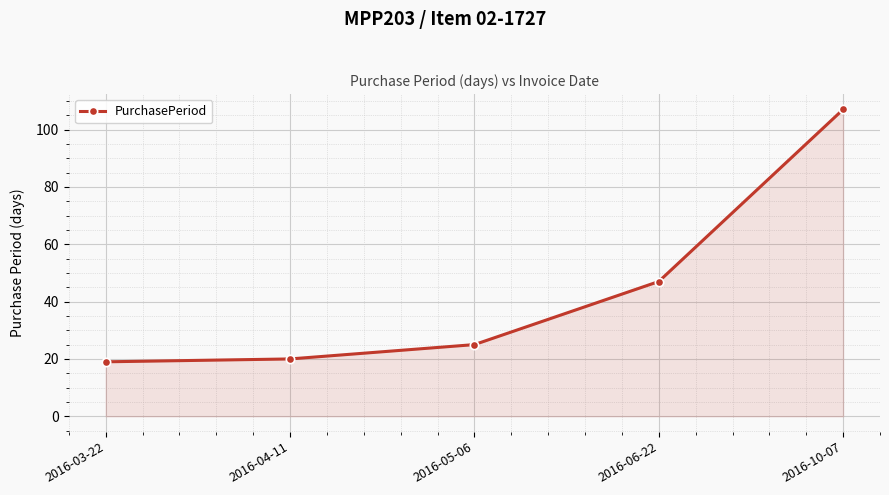

True or false: the data has more than 0 interior local peaks.

False